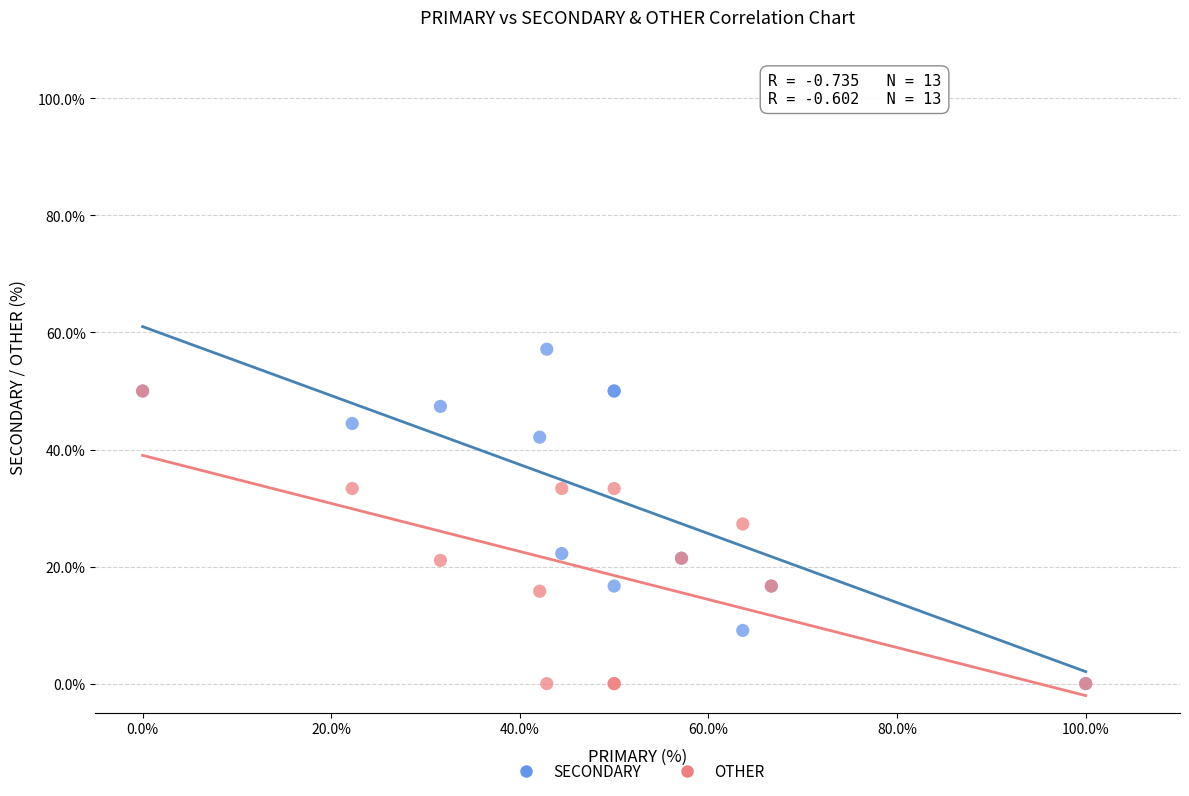

Which series has the largest Y range (max minus min)?

SECONDARY